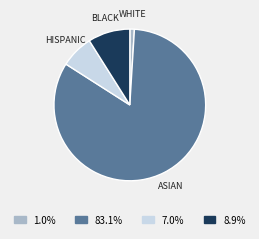

Does ASIAN account for over 50% of the chart?

Yes